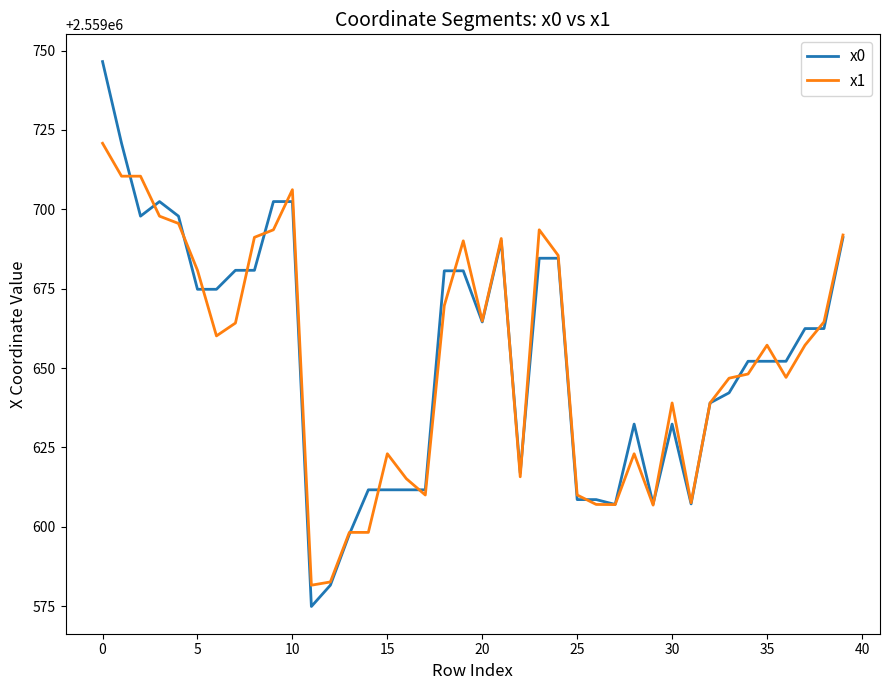

Which series has the largest range (max minus min)?

x0